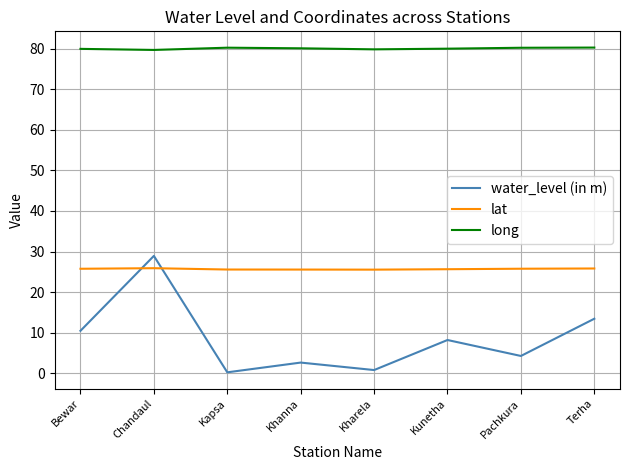

Between Chandaul and Kapsa, which series saw the biggest shift?

water_level (in m)